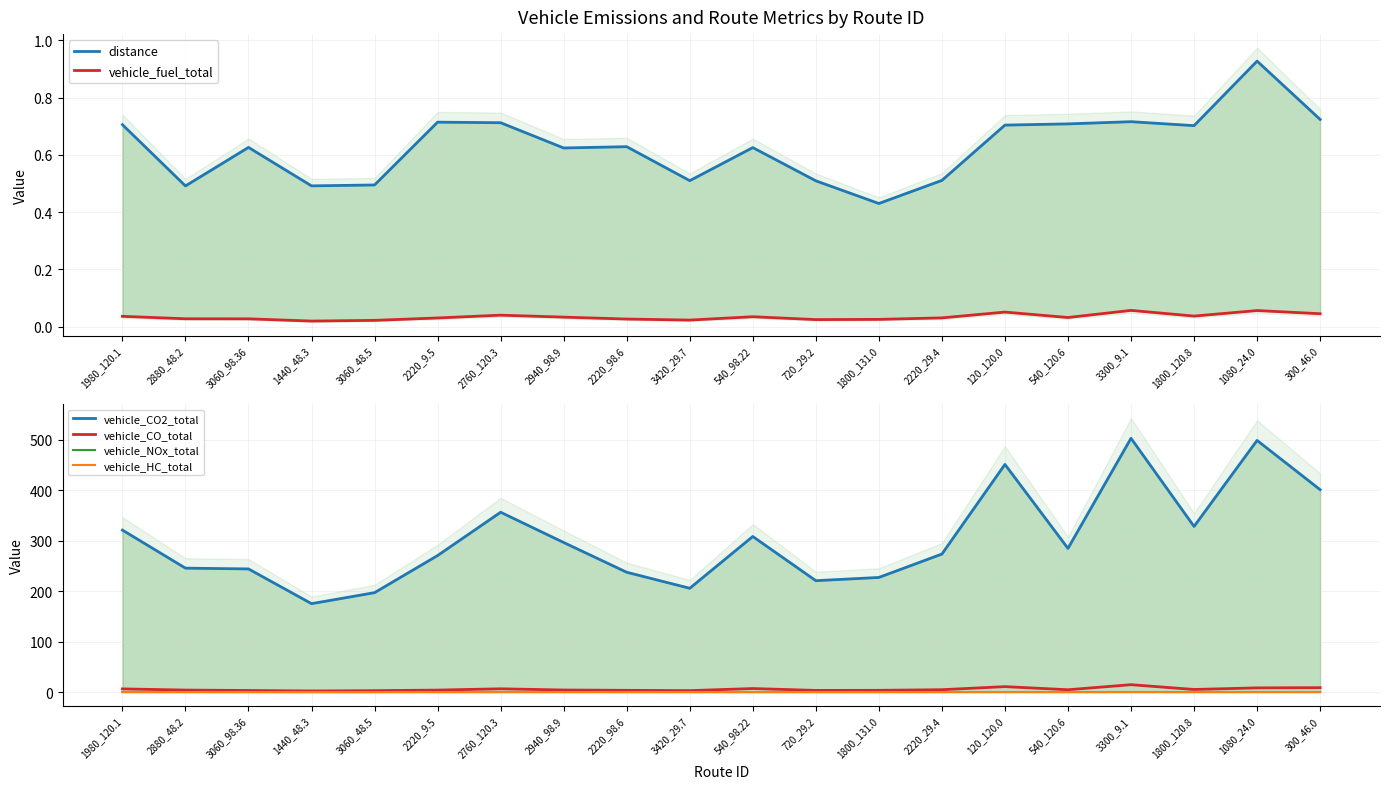

What are all the series names shown in the legend?

distance, vehicle_fuel_total, vehicle_CO2_total, vehicle_CO_total, vehicle_NOx_total, vehicle_HC_total